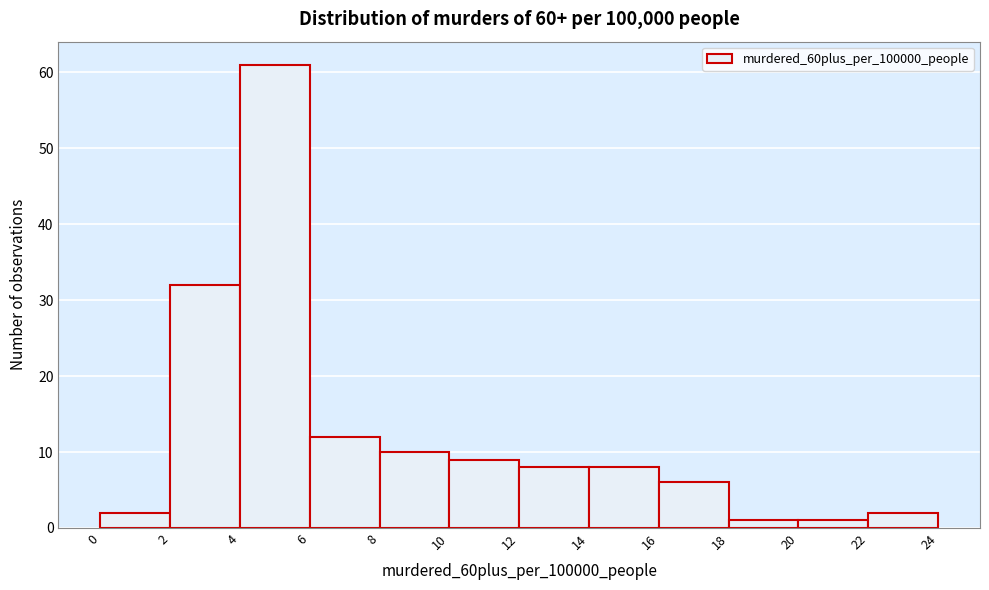

Reading left to right, transcribe this chart: for each bar, give the range it covers on the x-axis and its height. The values are not printed on the chart, so give them approximately, as read against the axis.

0 to 2: 2
2 to 4: 32
4 to 6: 61
6 to 8: 12
8 to 10: 10
10 to 12: 9
12 to 14: 8
14 to 16: 8
16 to 18: 6
18 to 20: 1
20 to 22: 1
22 to 24: 2